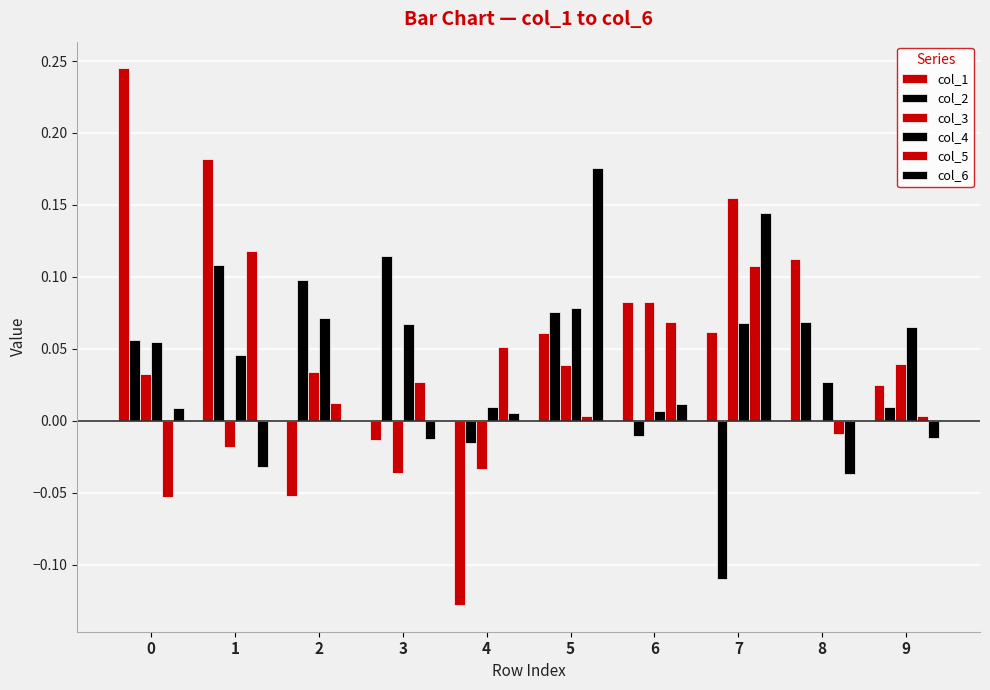

Between 1 and 9, which series saw the biggest shift?

col_1